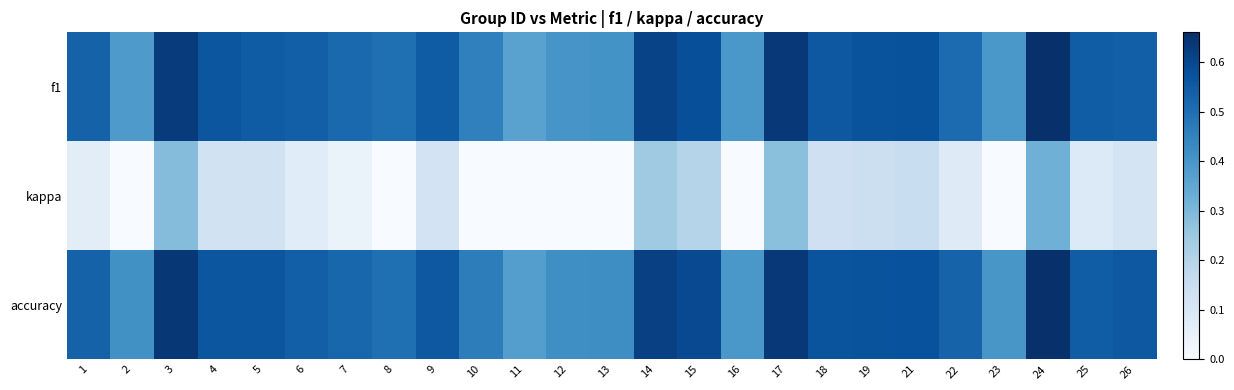

Which series has the largest total across all categories?

accuracy